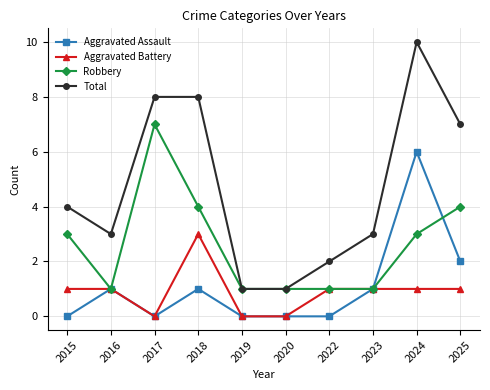

Which series has the largest total across all categories?

Total